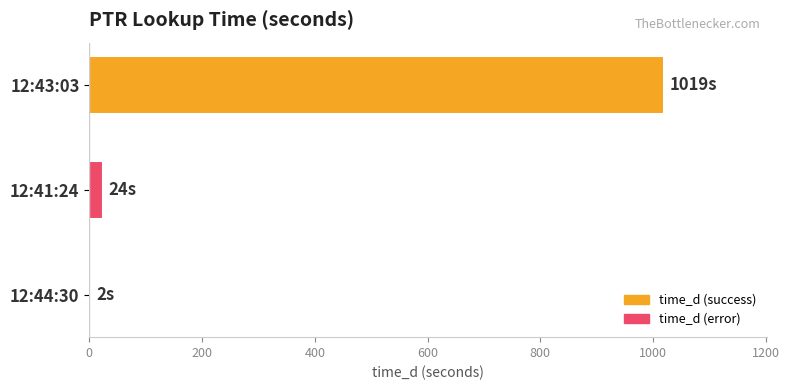

What is the sum of all values?

1045